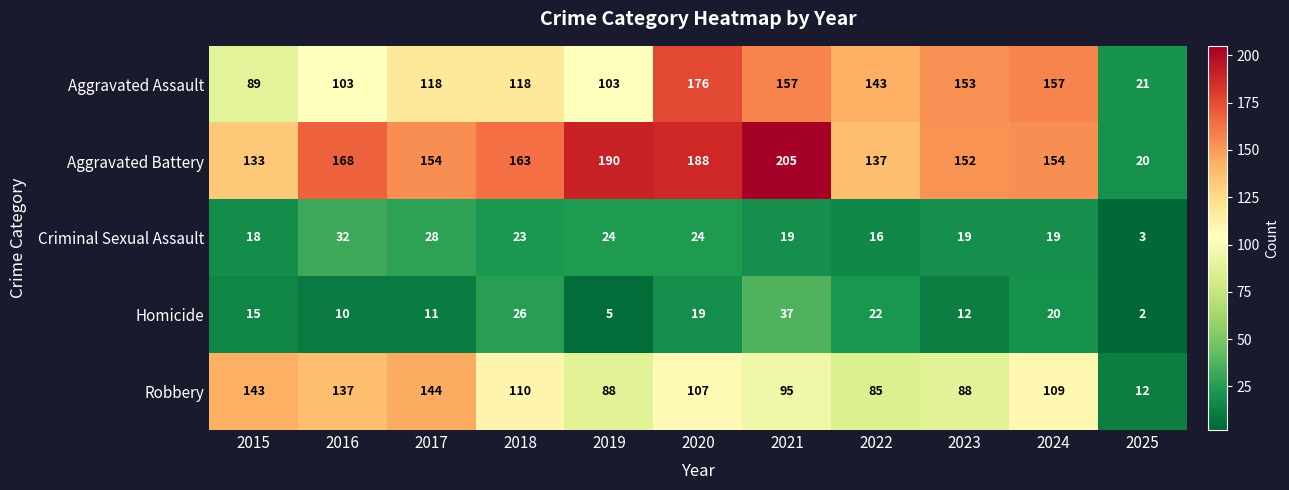

Rank the series at 2018 from lowest to highest value.

Criminal Sexual Assault, Homicide, Robbery, Aggravated Assault, Aggravated Battery